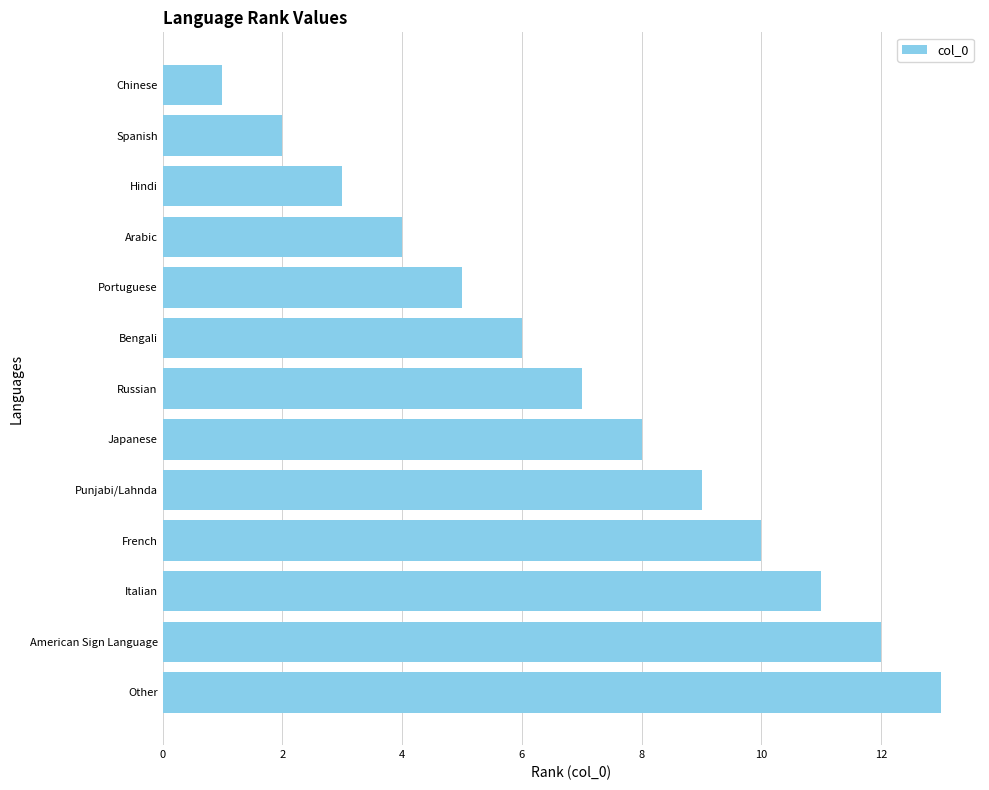

What is the average value?

7